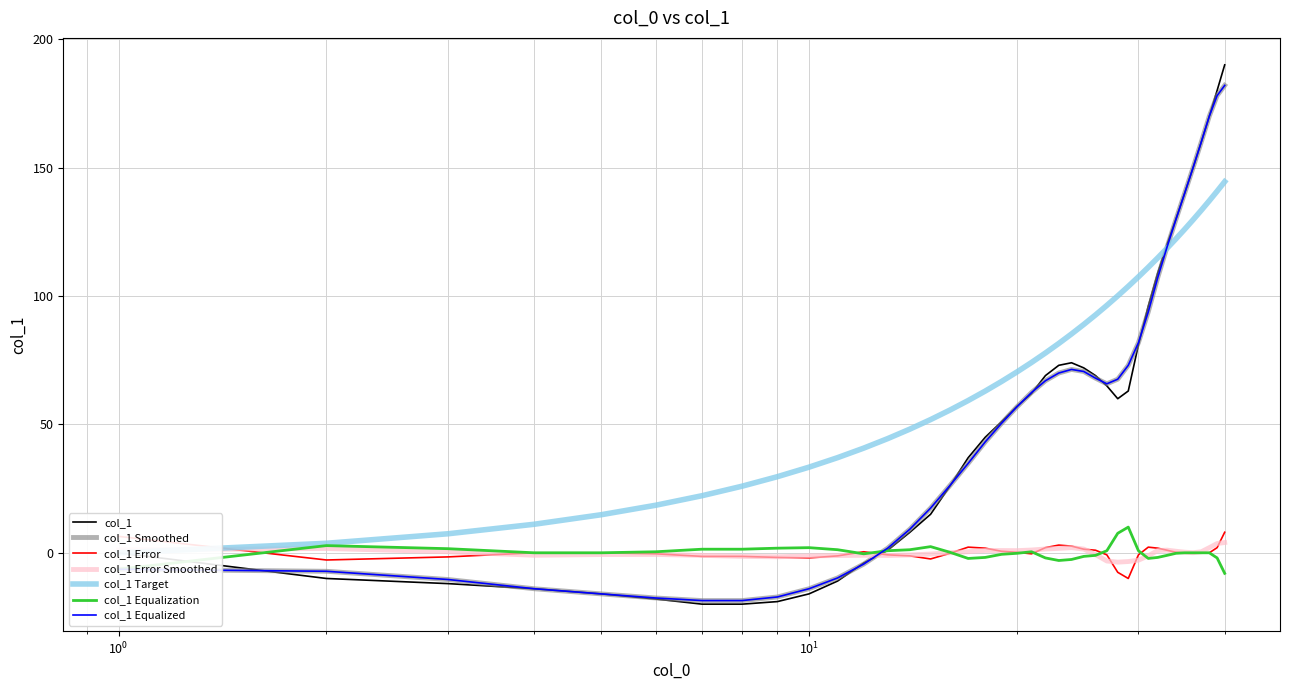

Rank the categories by value from highest to lowest.

39, 38, 37, 36, 35, 34, 33, 32, 31, 30, 29, 23, 22, 24, 21, 25, 26, 28, 20, 27, 19, 18, 17, 16, 15, 14, 13, 12, 0, 11, 1, 10, 2, 3, 4, 9, 5, 8, 6, 7